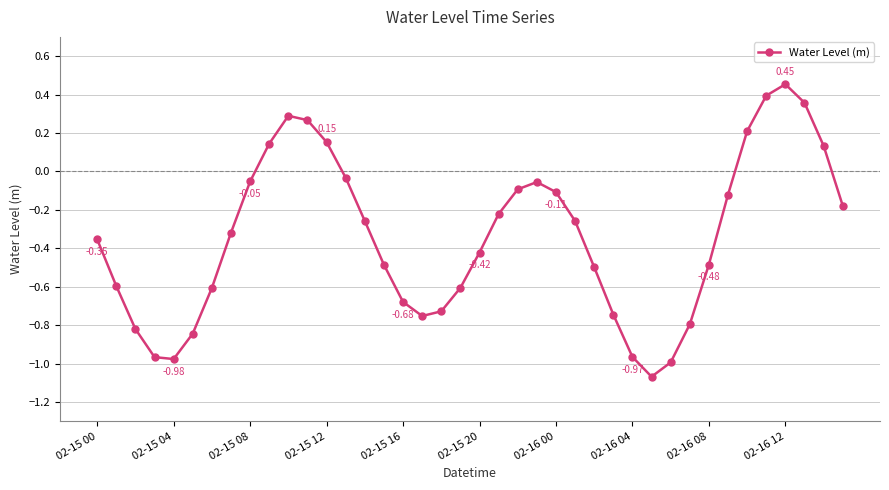

How many points are higher than both their immediate neighbors (excluding endpoints)?

3